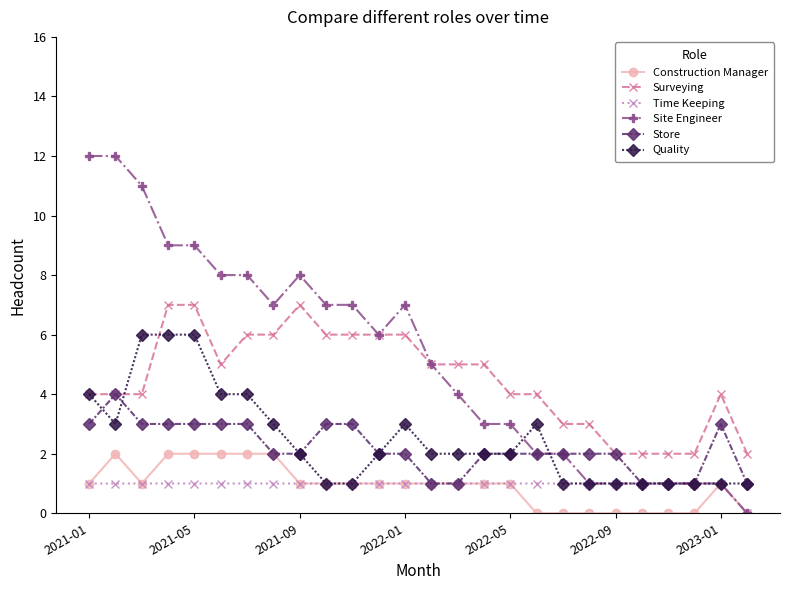

Which series has the largest range (max minus min)?

Site Engineer